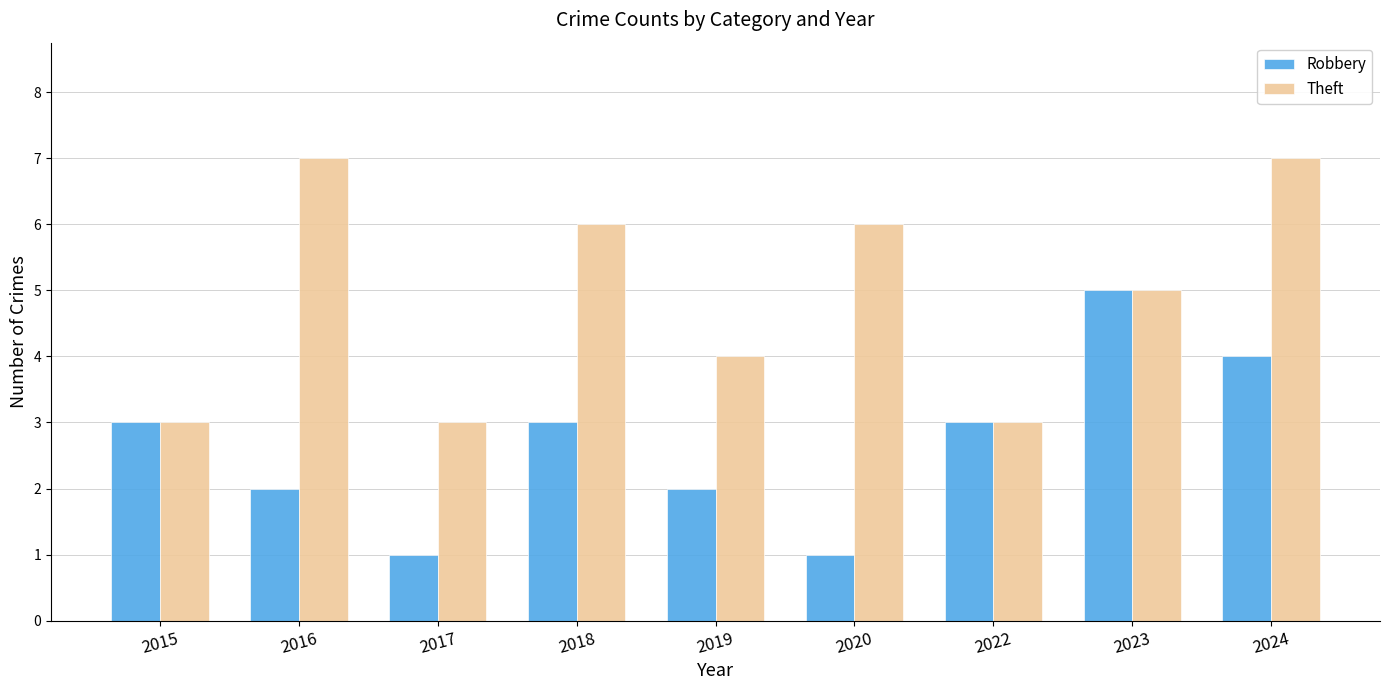

What is the greatest value displayed?

7